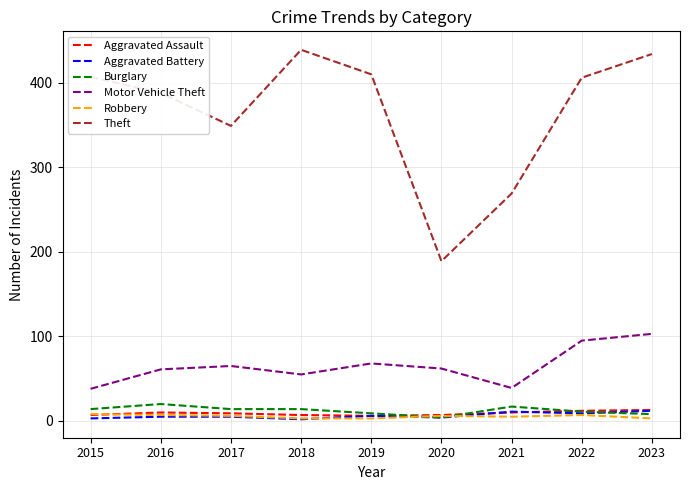

The Burglary series shows 9 at 2019. True or false?

True